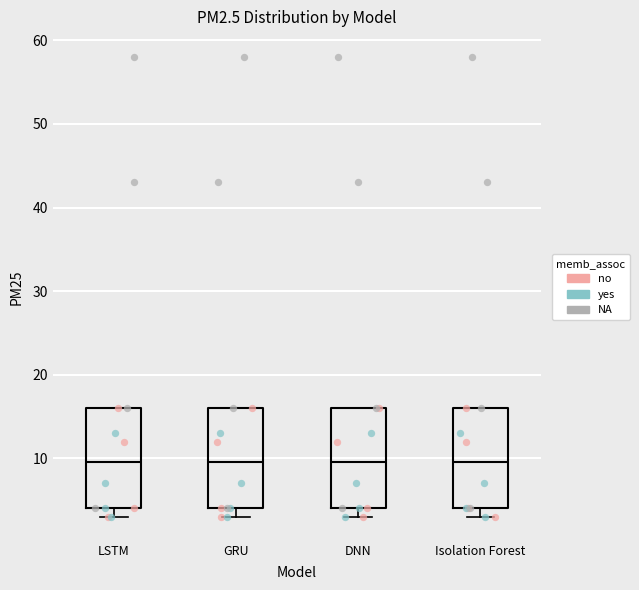

Where does the median line of the box for Isolation Forest sit on the y-axis? The values are not printed on the chart, so give them approximately, as read against the axis.

10